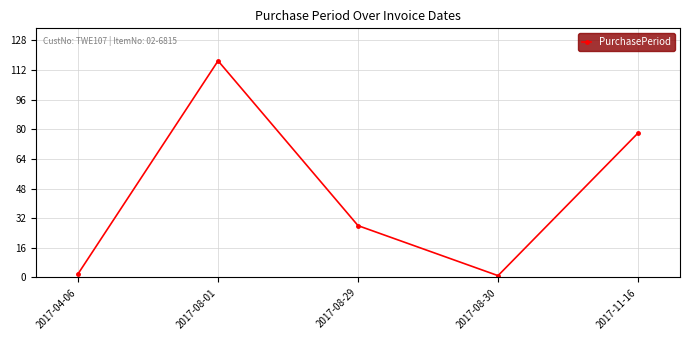

What is the minimum value shown in the chart?

1